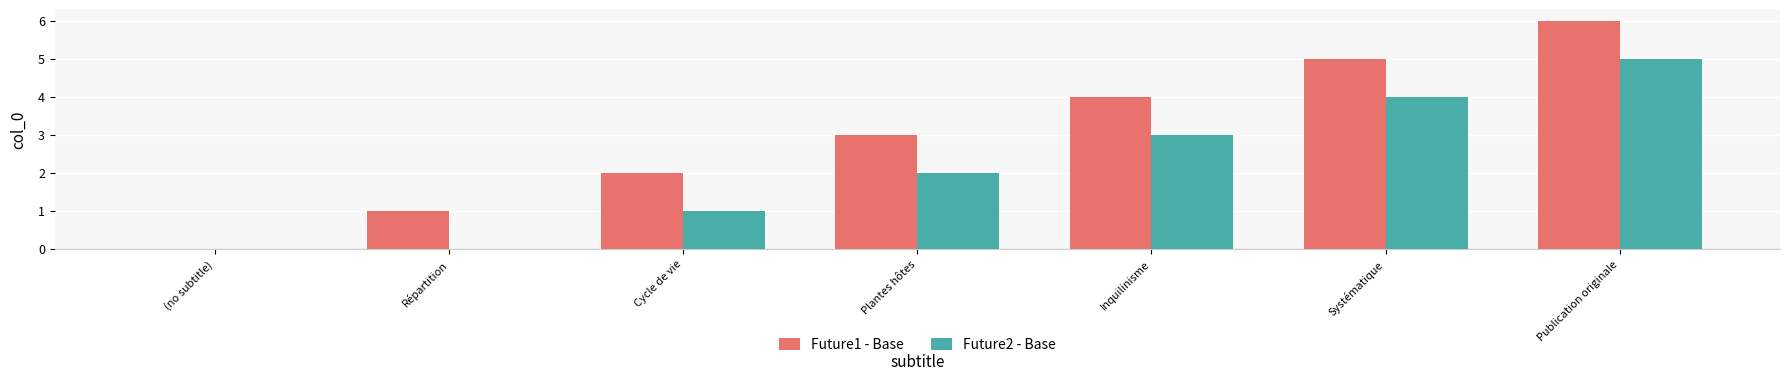

How many categories are shown in the chart?

7